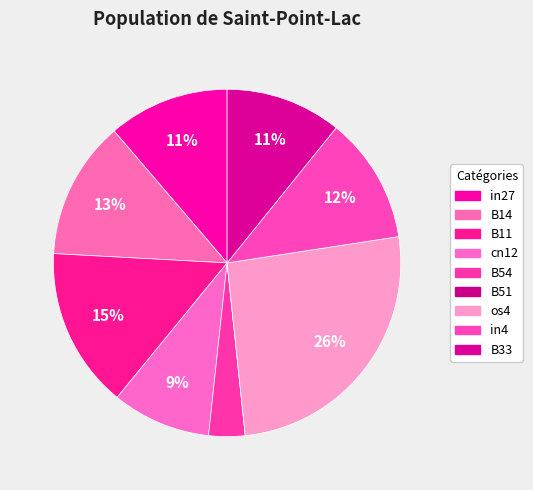

Is there a majority slice in this chart?

No